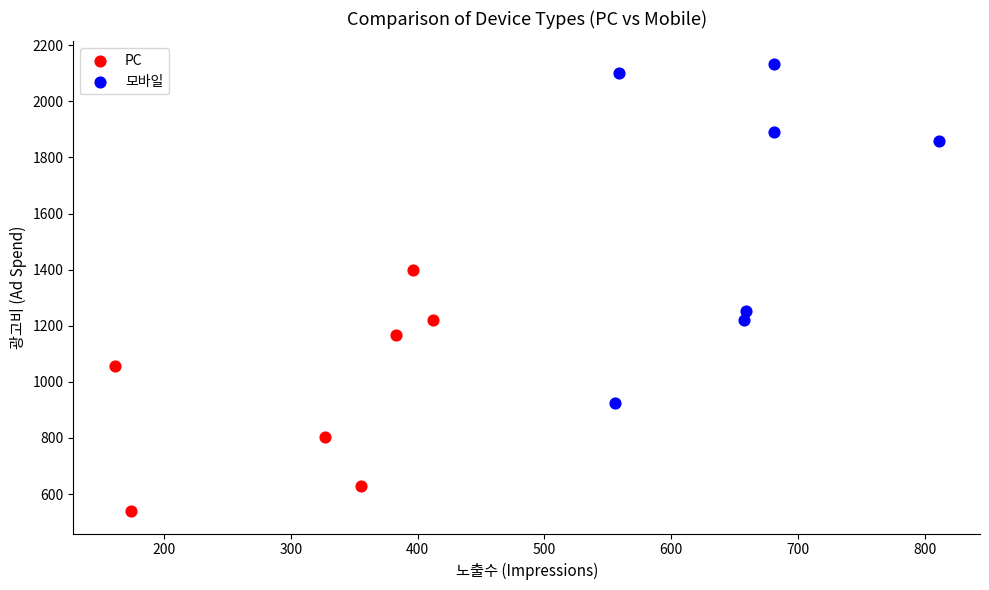

Which series reaches the minimum Y coordinate?

PC